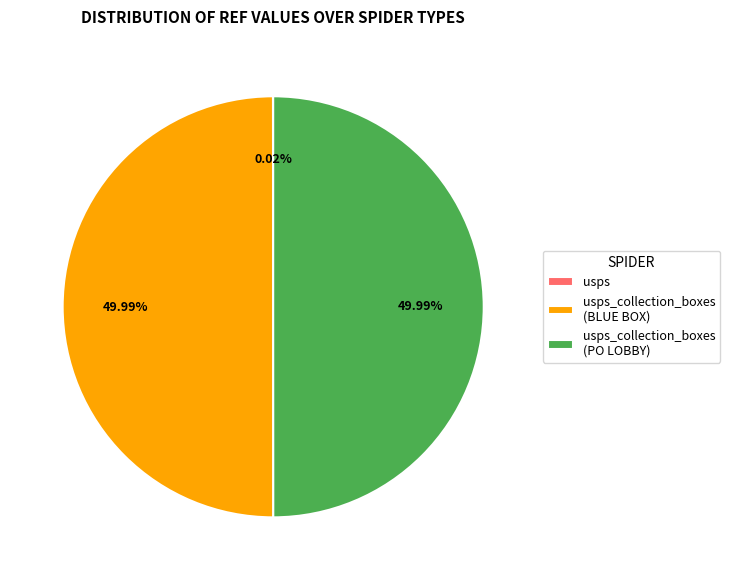

How much of the chart is everything except usps_collection_boxes (BLUE BOX)?

50.0%